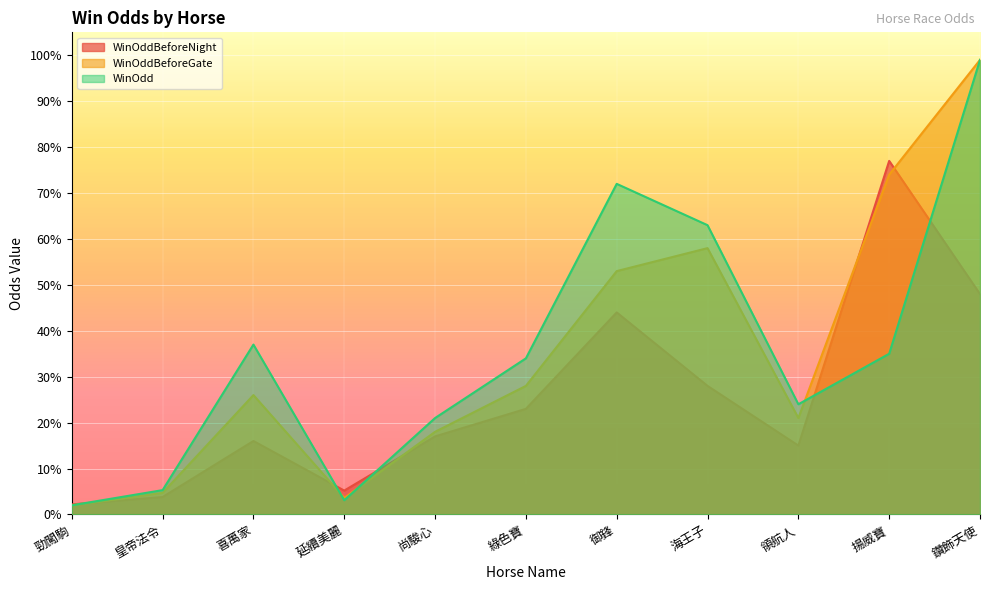

How many lines are shown in the chart?

3